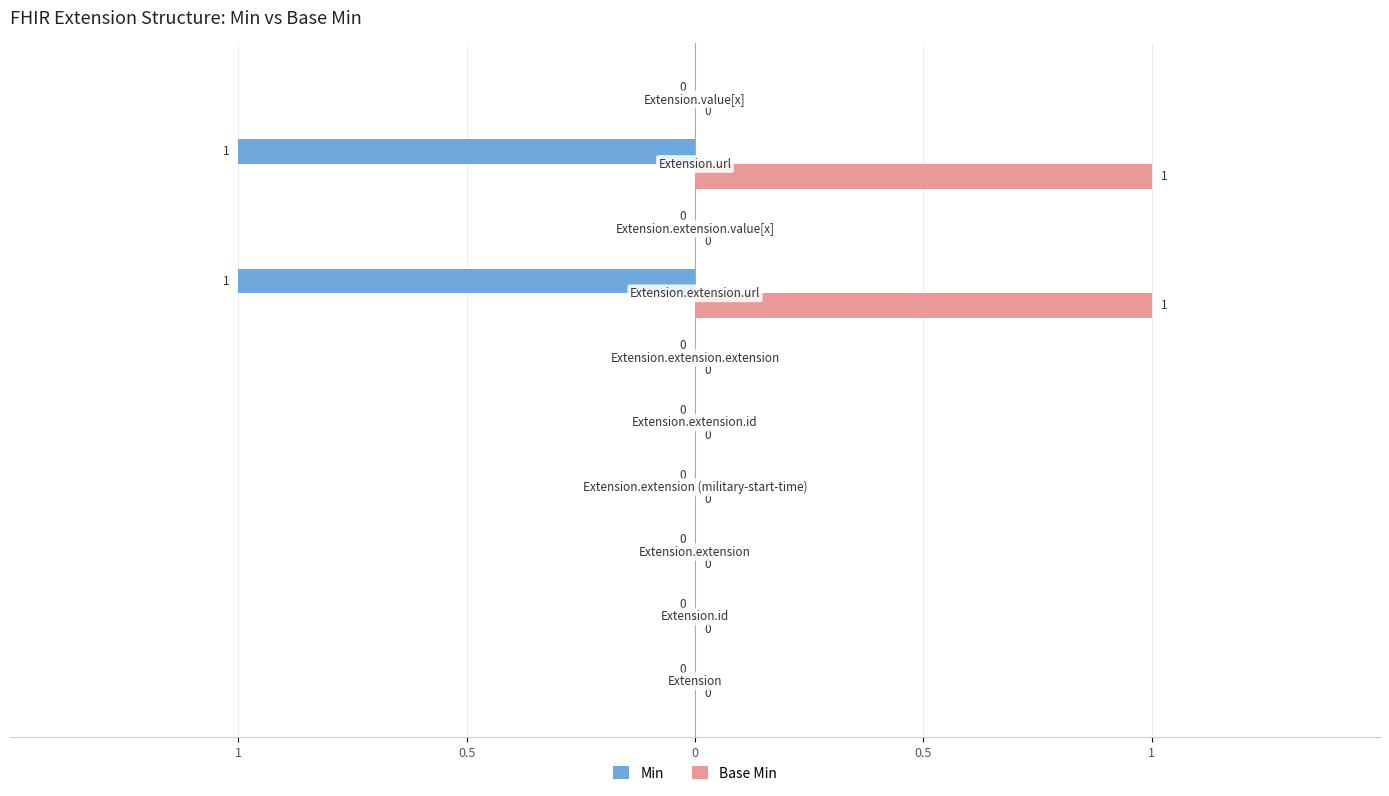

Rank the series by their maximum value, from highest to lowest.

Base Min, Min